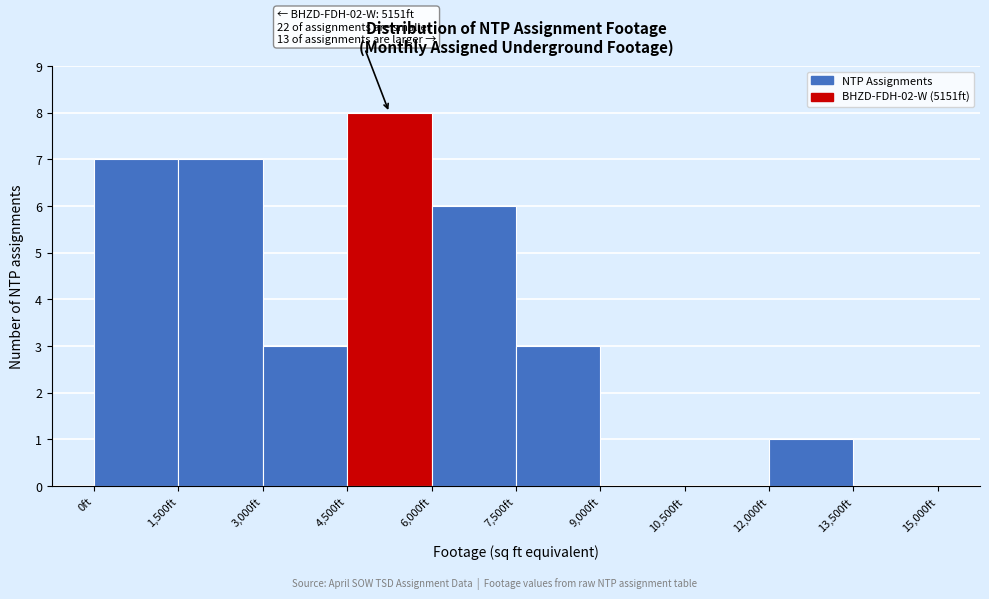

Which range on the x-axis has the tallest bar?

4500 to 6000